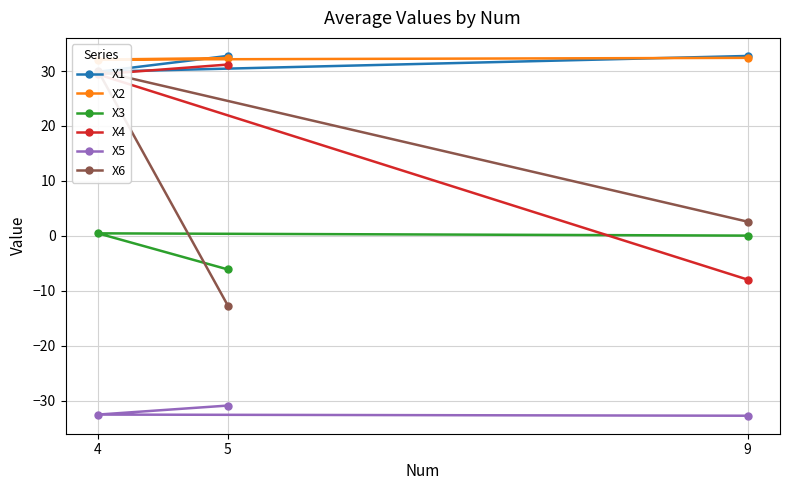

Where does the X3 series first go above 0?

4